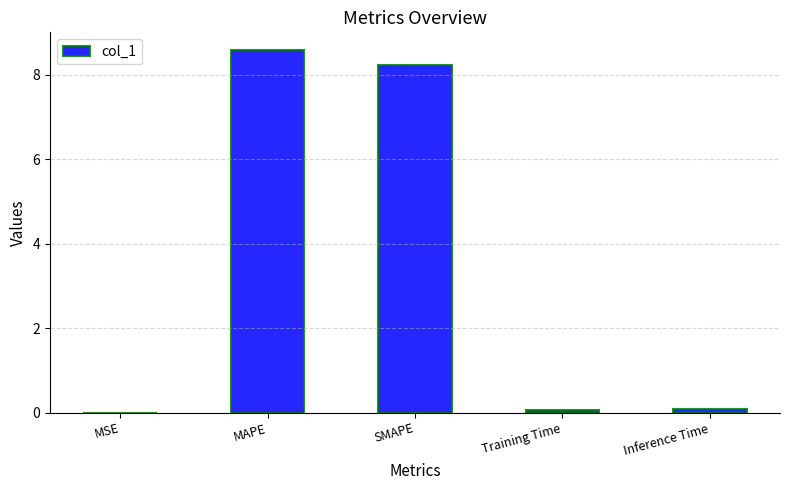

What is the change in value from MAPE to SMAPE?

-0.4